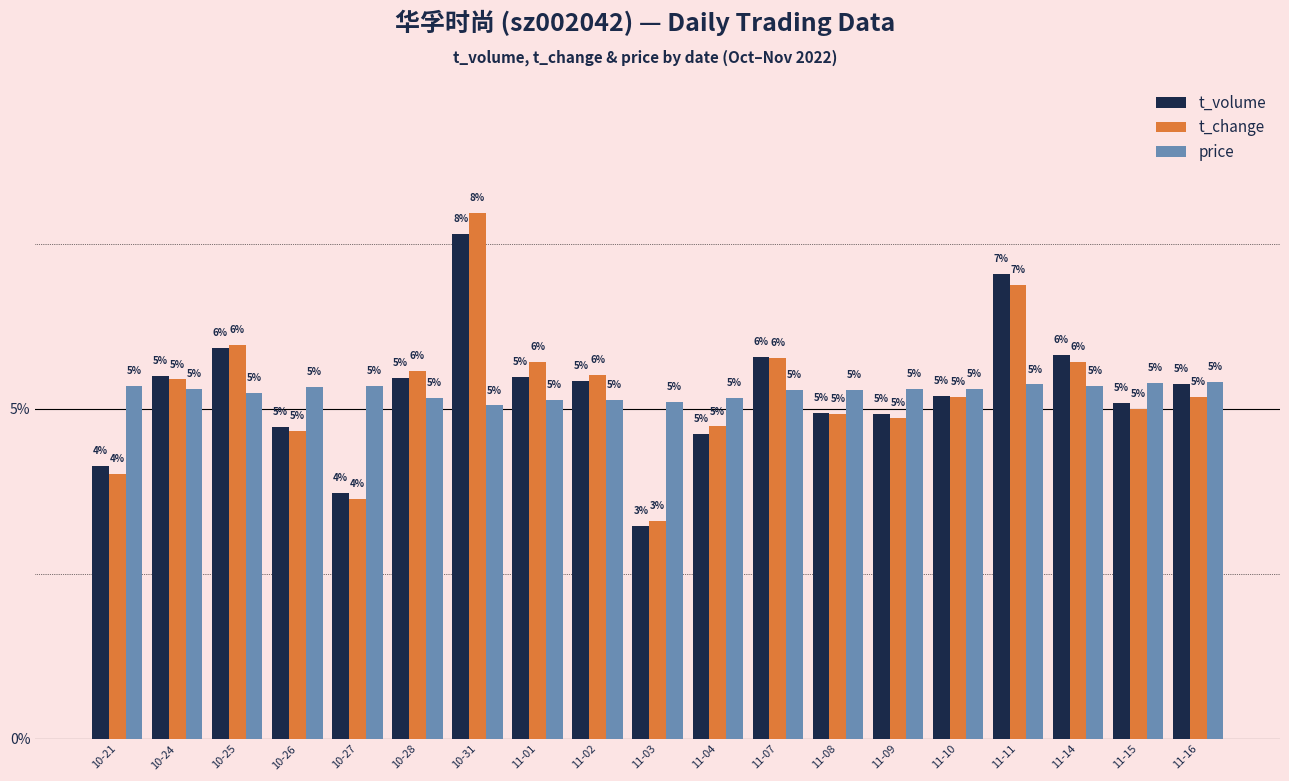

What is the highest value of the t_change series?

8.0